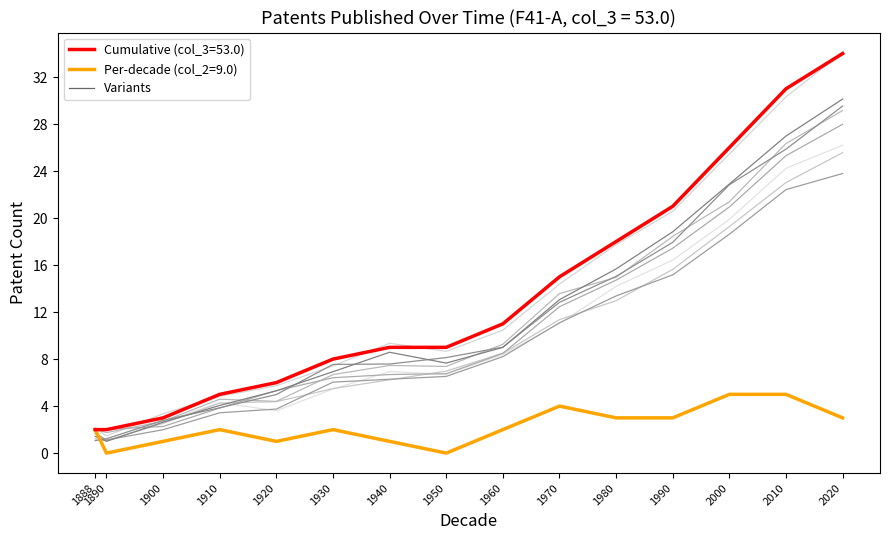

Rank the categories by Per-decade count (9.0) value from lowest to highest.

1890, 1950, 1900, 1920, 1940, 1888, 1910, 1930, 1960, 1980, 1990, 2020, 1970, 2000, 2010